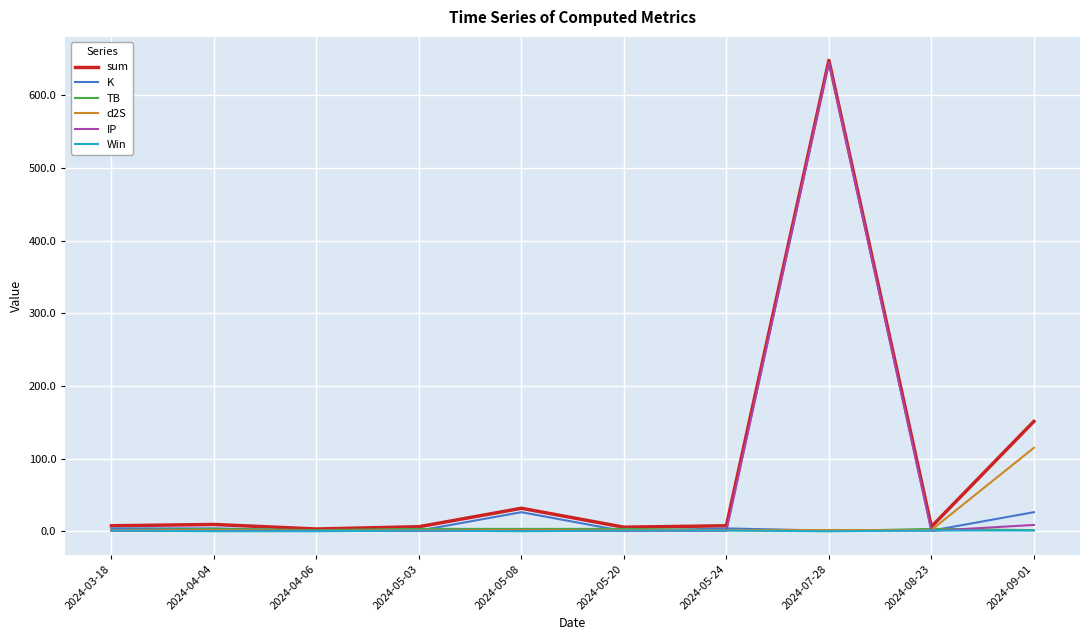

Which series ends up on top after the final intersection of IP and Win?

IP